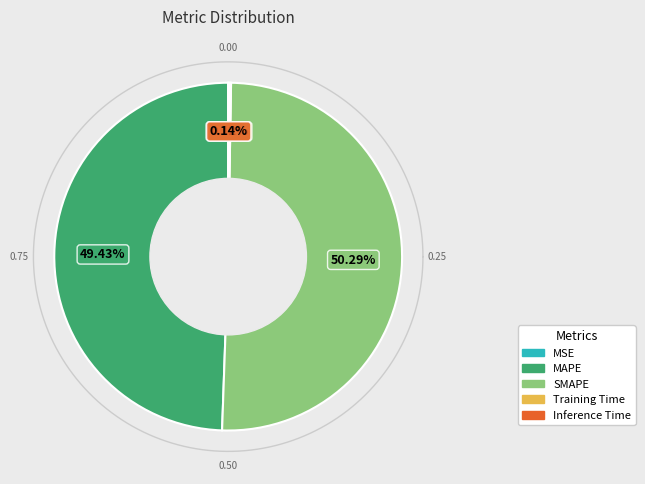

Is the sum of Inference Time and Training Time greater than half?

No